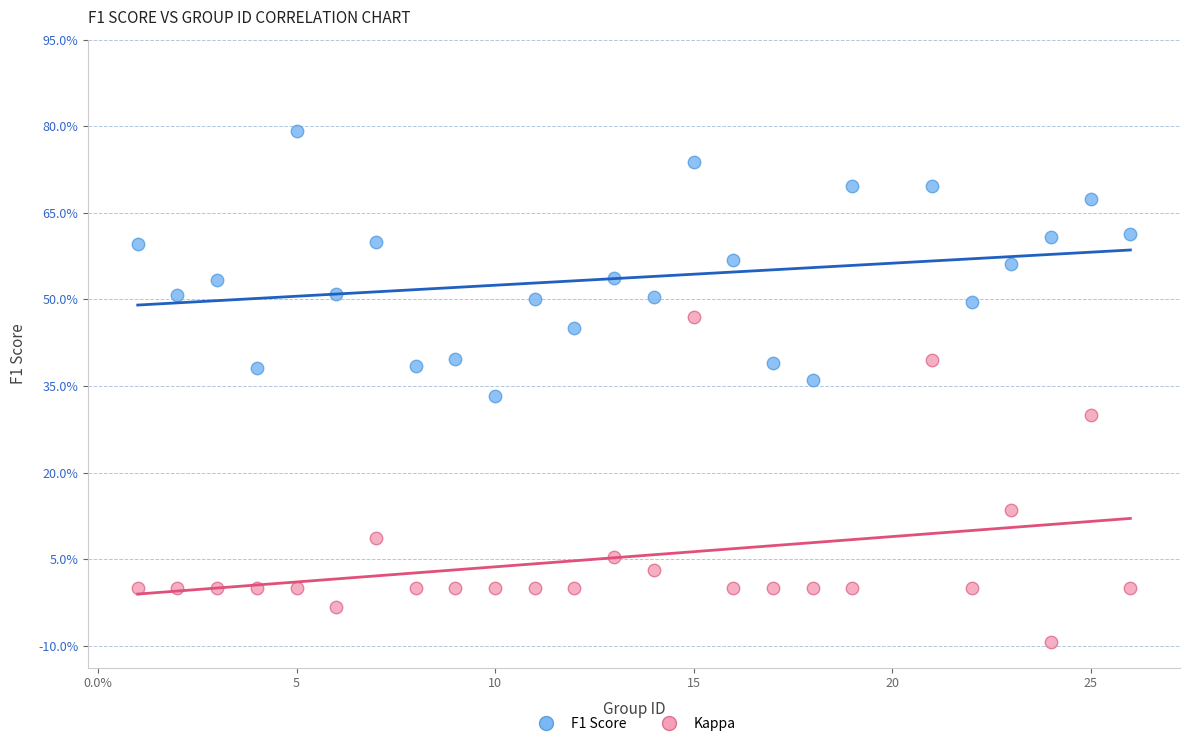

What are all the series names shown in the legend?

F1 Score, Kappa